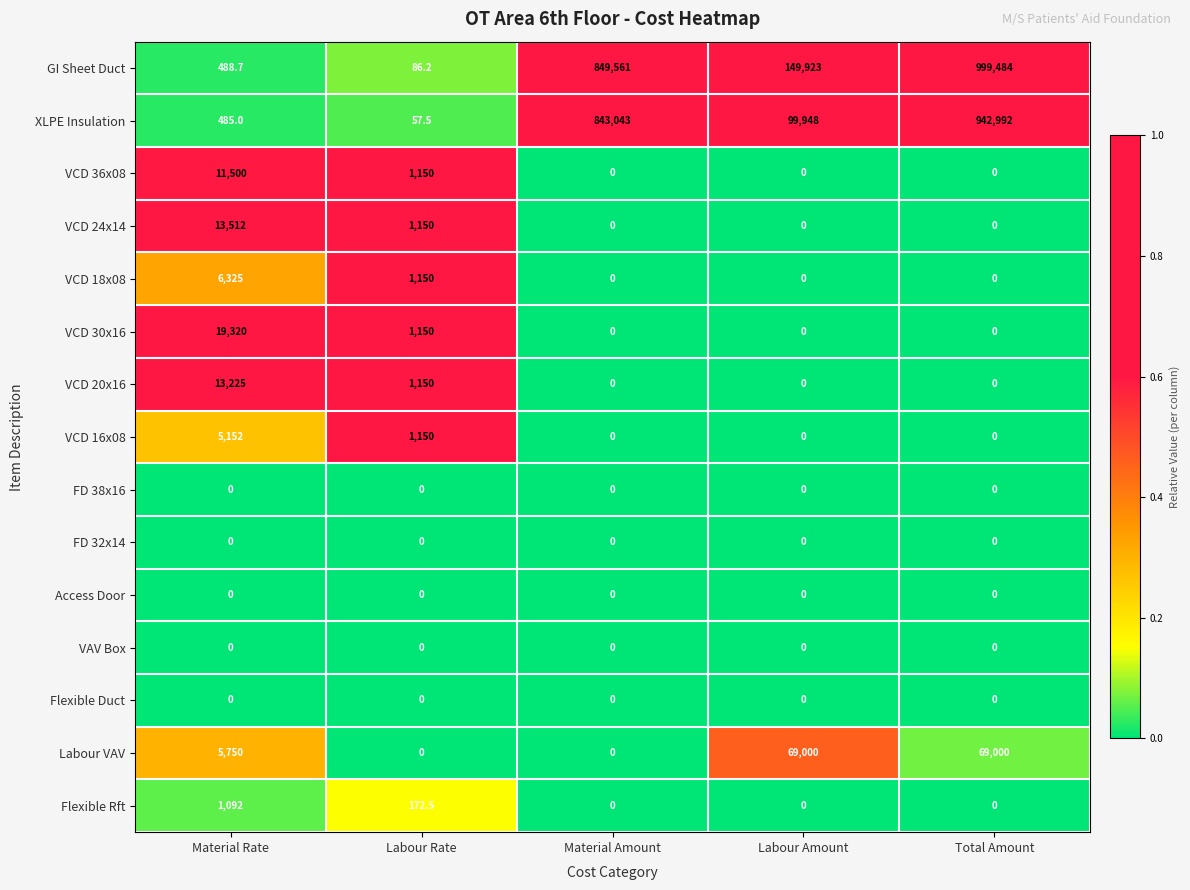

What is the spread (max minus min) of values at Labour Rate?

1150.0